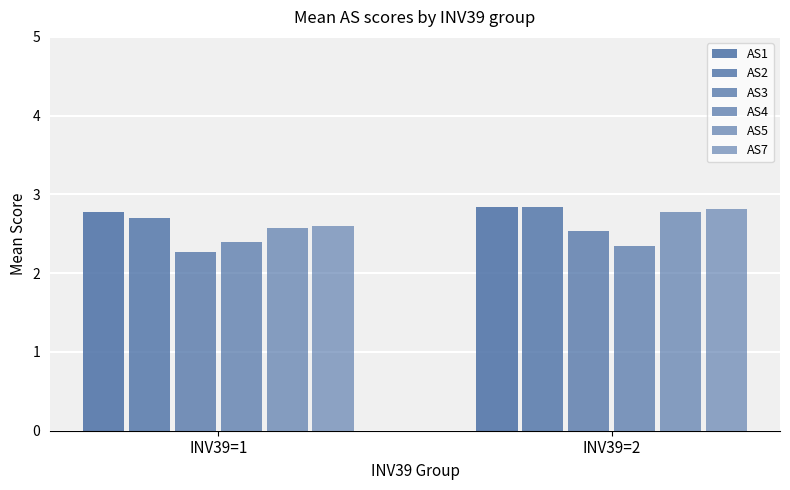

What is the maximum value shown in the chart?

2.8